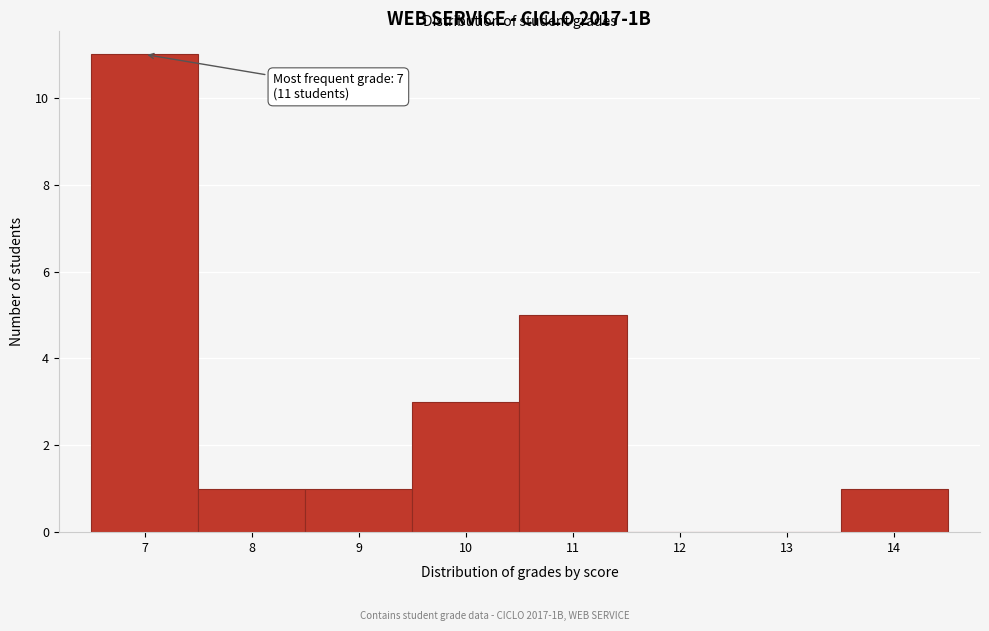

Over which range of the x-axis is the bar tallest?

6.5 to 7.5